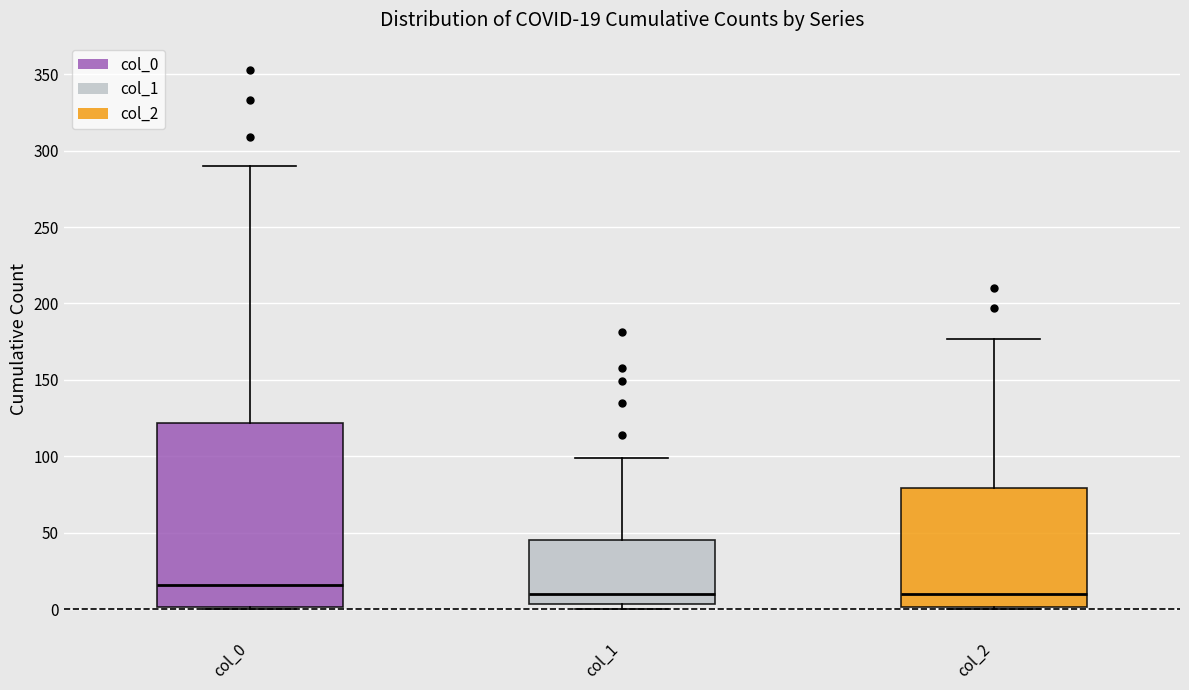

Which box has the highest median line?

col_0